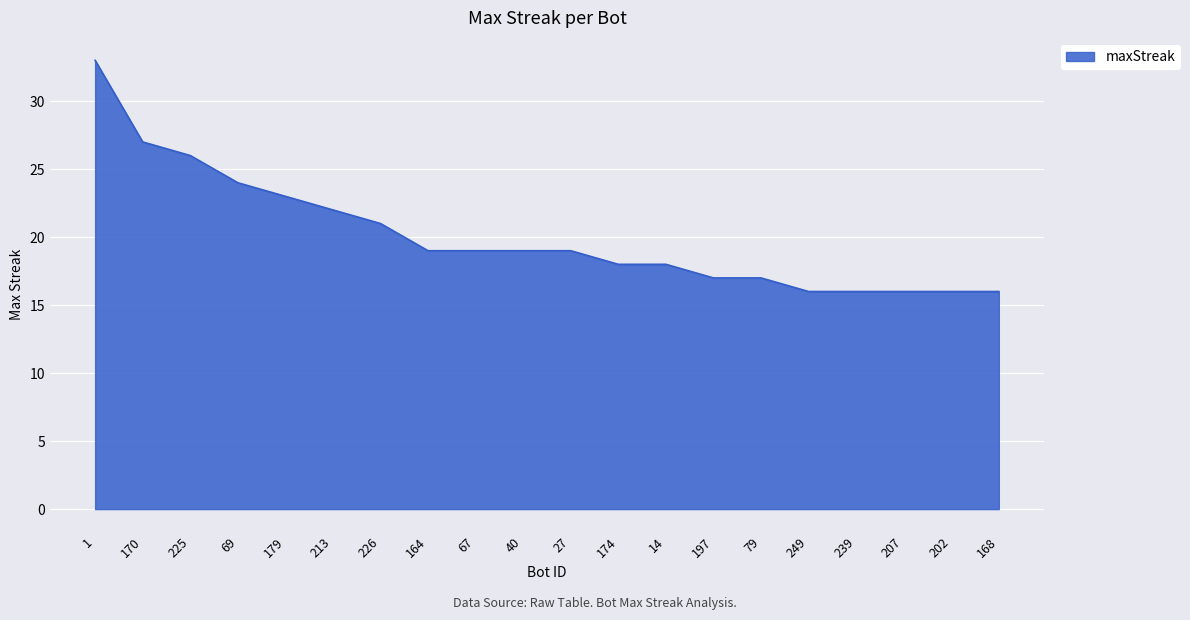

Between 213 and 27, which is larger?

213